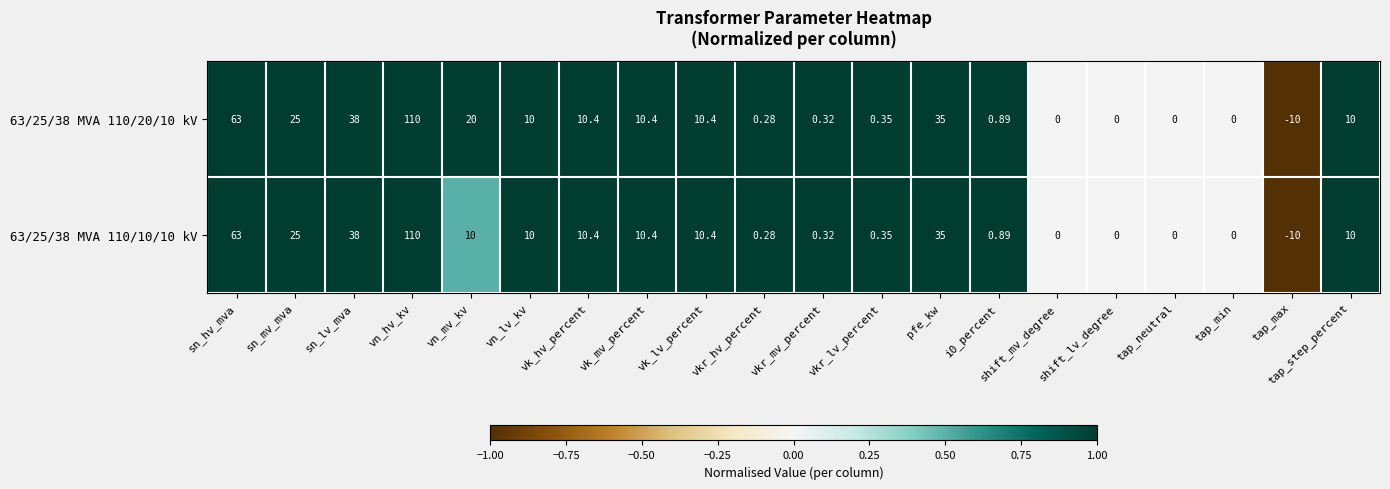

At which label does 63/25/38 MVA 110/10/10 kV reach its peak?

vn_hv_kv